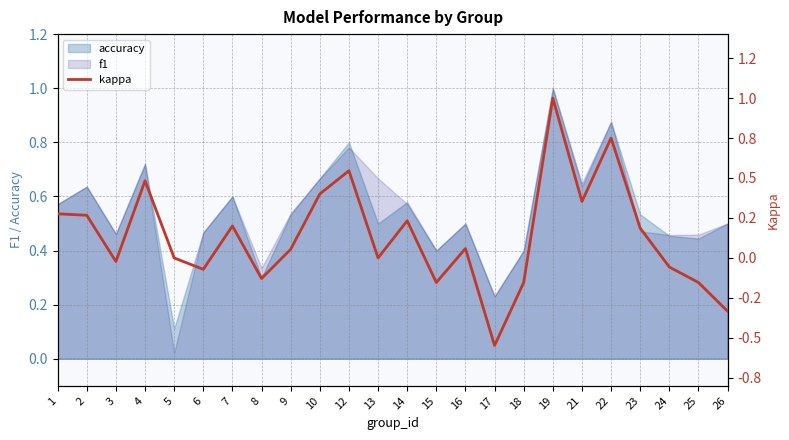

Count the number of values greater than 0.

13